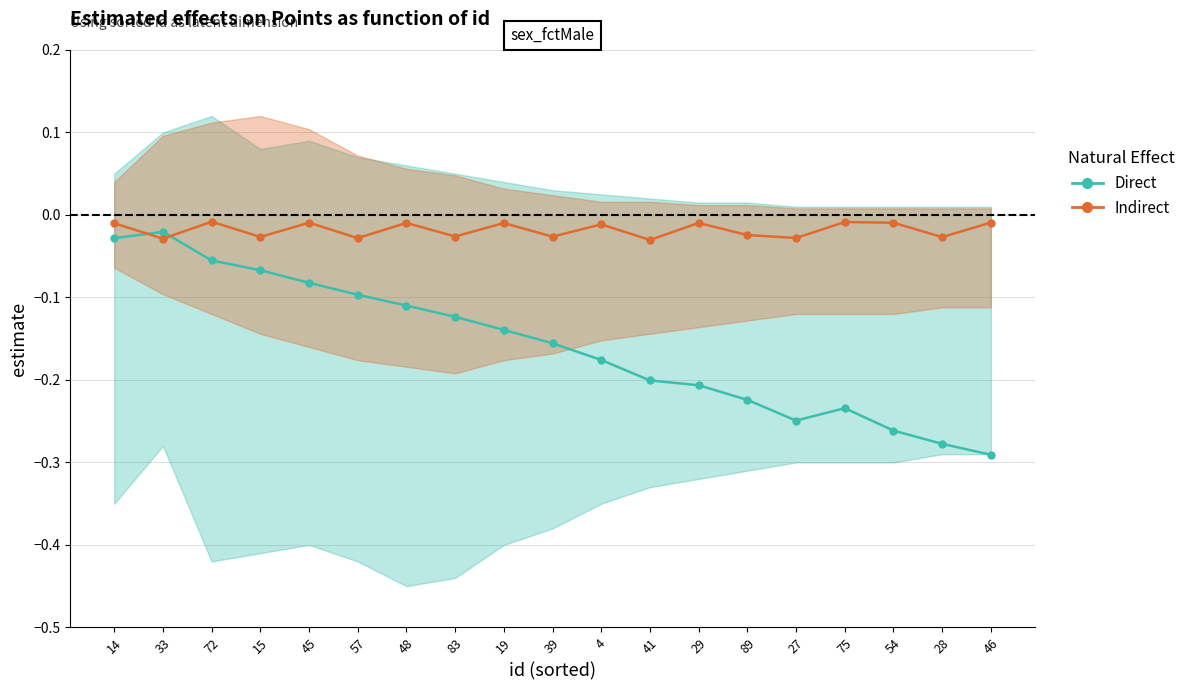

List the labels in order of Indirect value, smallest first.

41, 33, 57, 27, 28, 15, 39, 83, 89, 4, 14, 19, 29, 48, 54, 45, 46, 75, 72